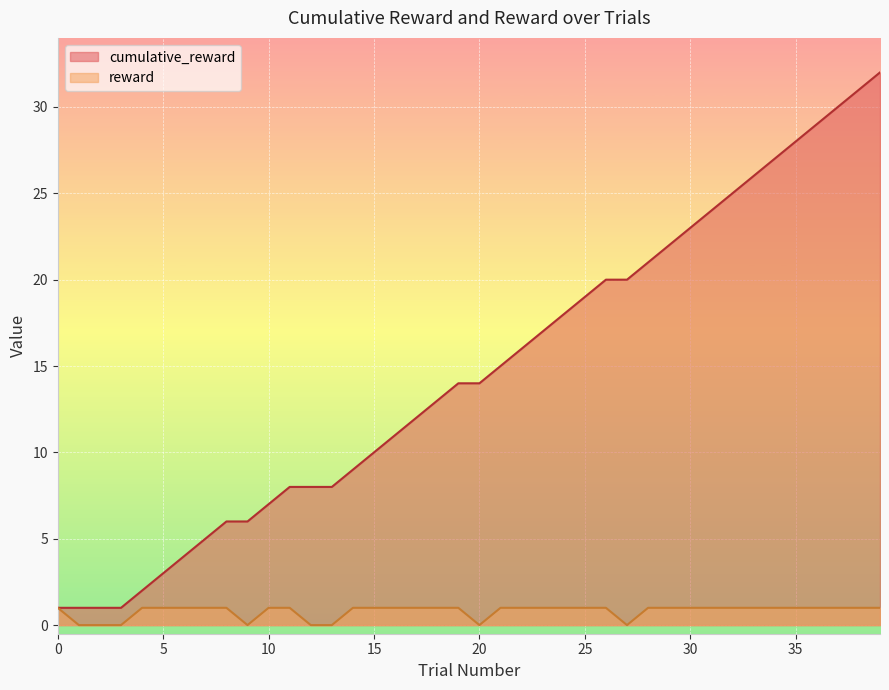

What is the sum of all reward values?

32